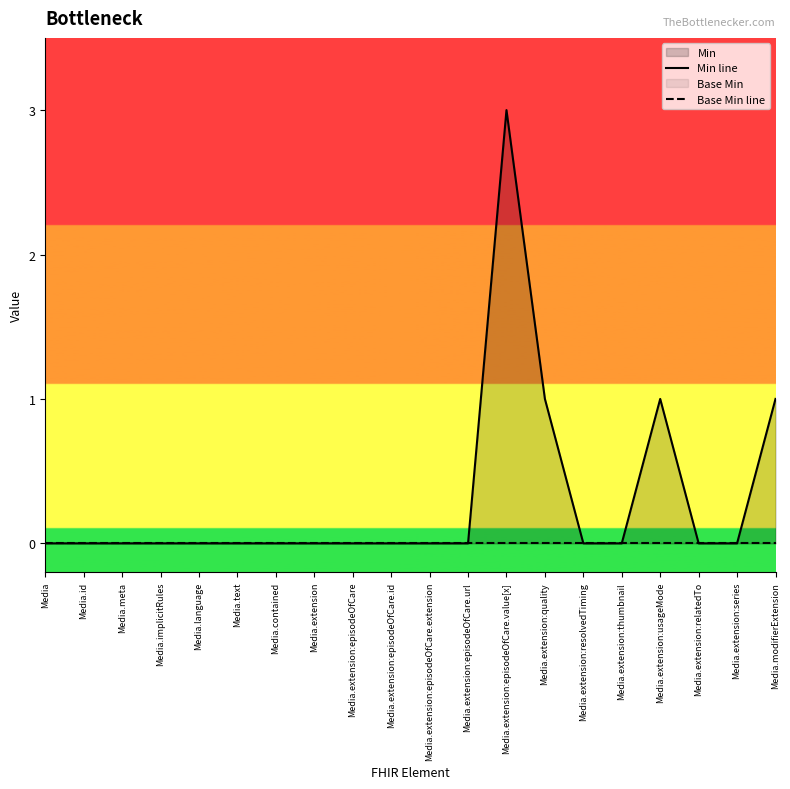

List the series in order of their overall mean, lowest first.

Base Min line, Min line